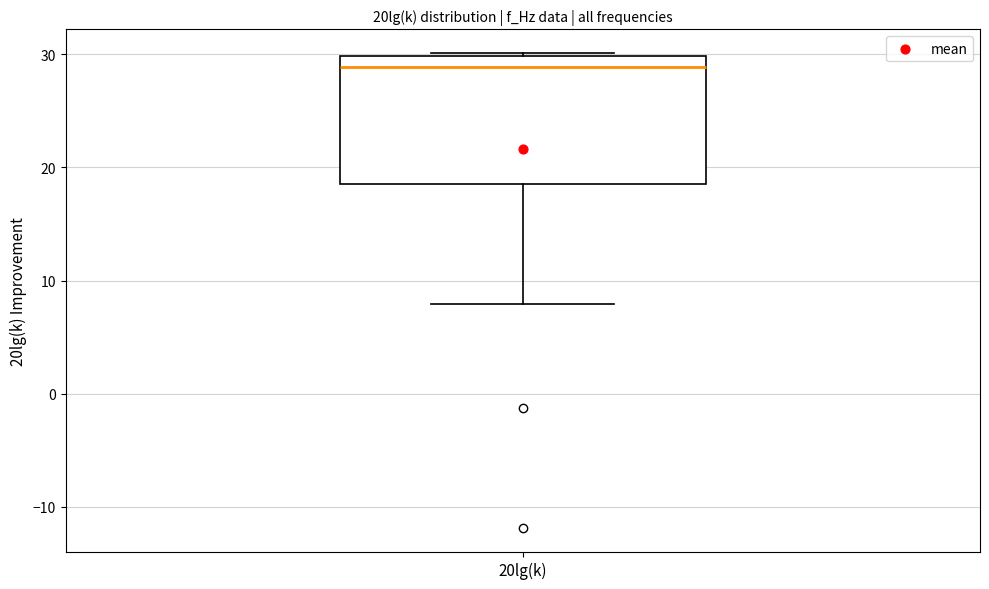

Where does the lower whisker of the box for 20lg(k) end on the y-axis? The values are not printed on the chart, so give them approximately, as read against the axis.

8